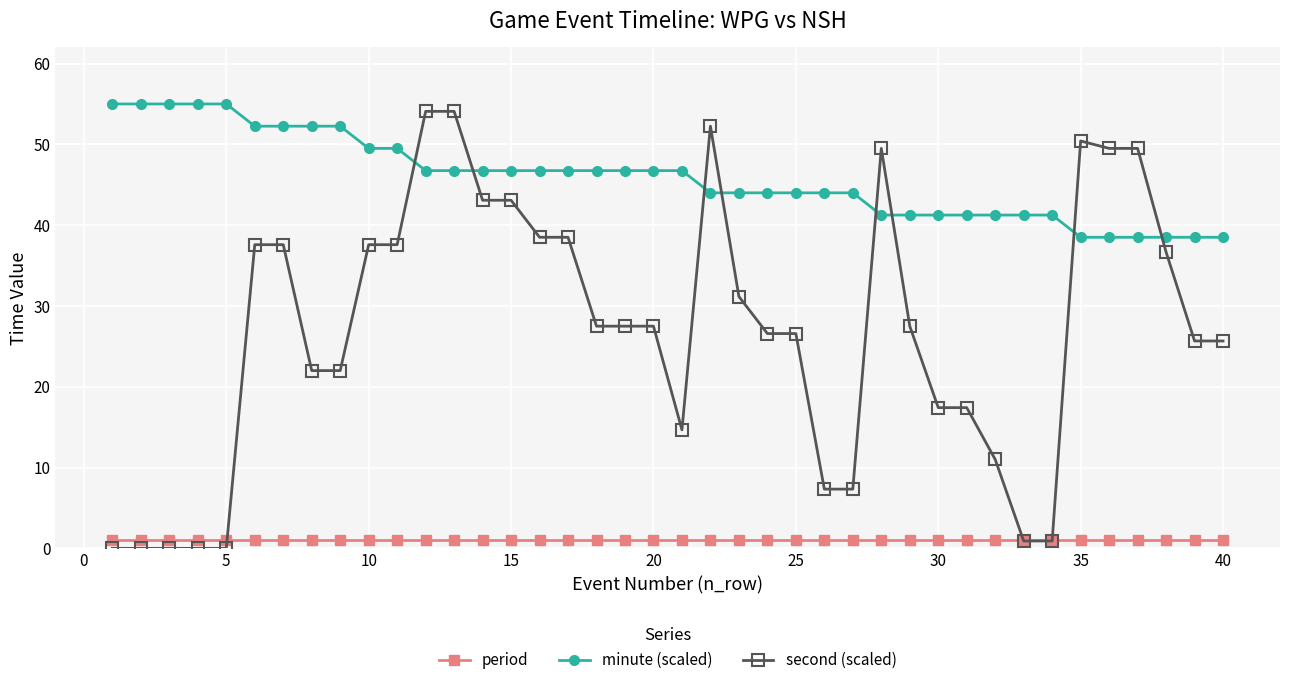

Which series has the widest spread of values?

second (scaled)